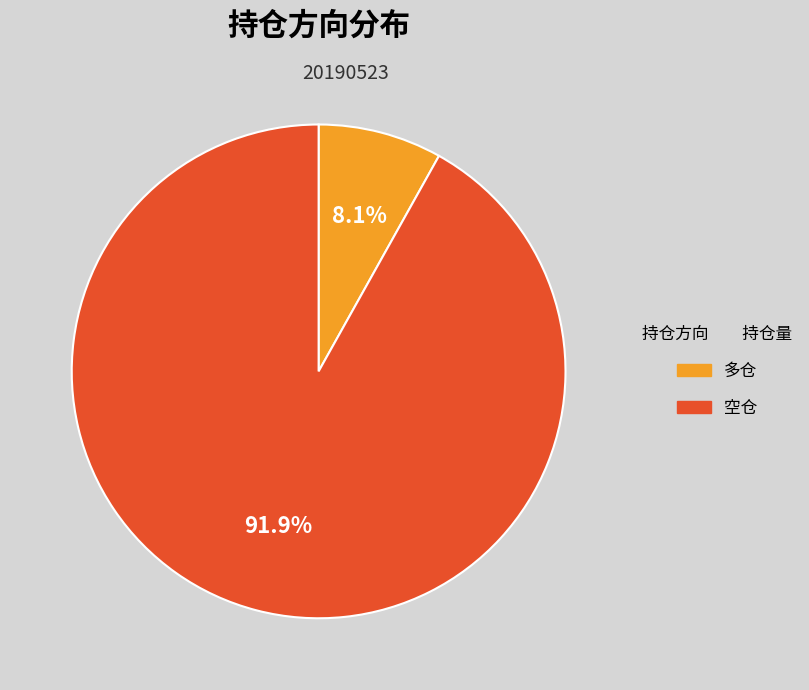

What is the ratio of the value at 空仓 to the value at 多仓?

11.3